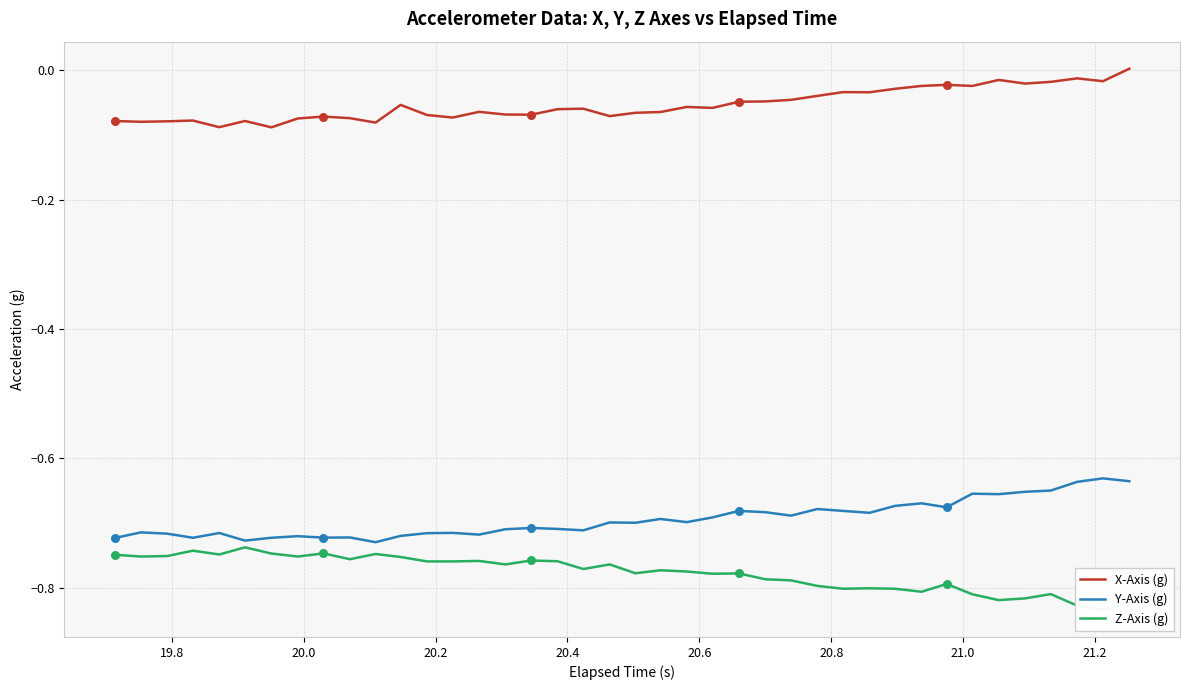

True or false: Y-Axis (g) and X-Axis (g) cross at least once.

False